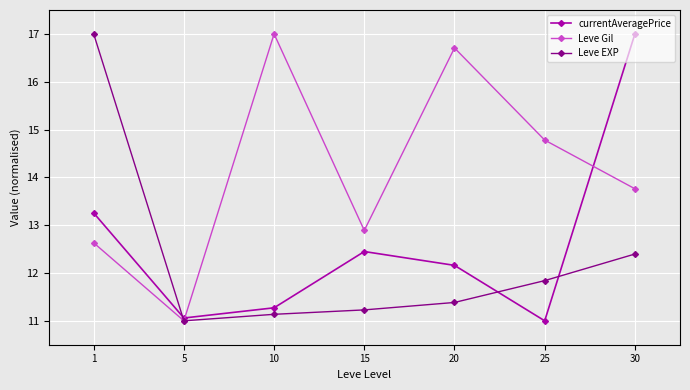

List the series in order of their overall mean, lowest first.

Leve EXP, currentAveragePrice, Leve Gil